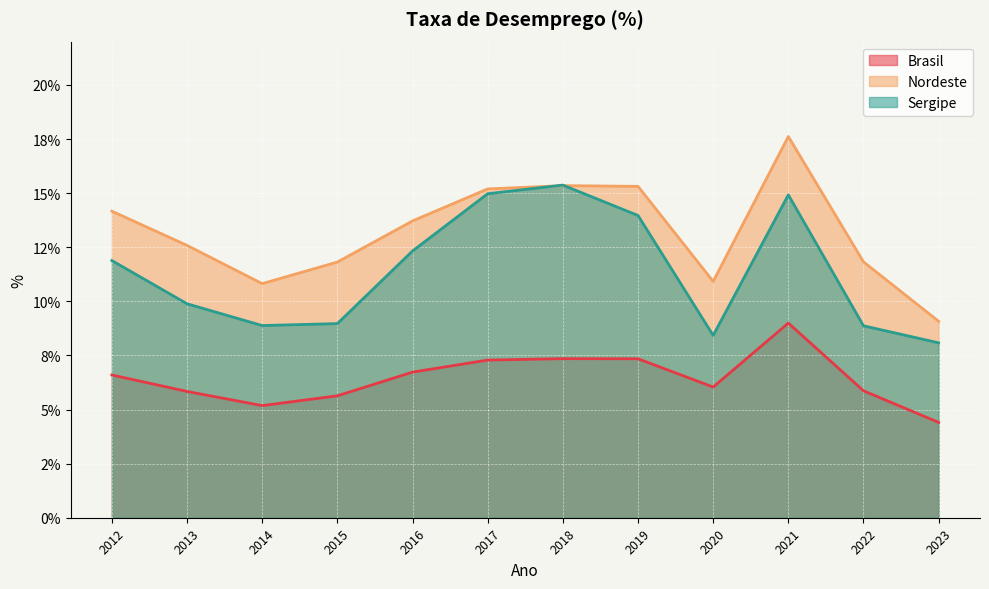

What is the value of the Sergipe point at the 10th from the left?

14.9